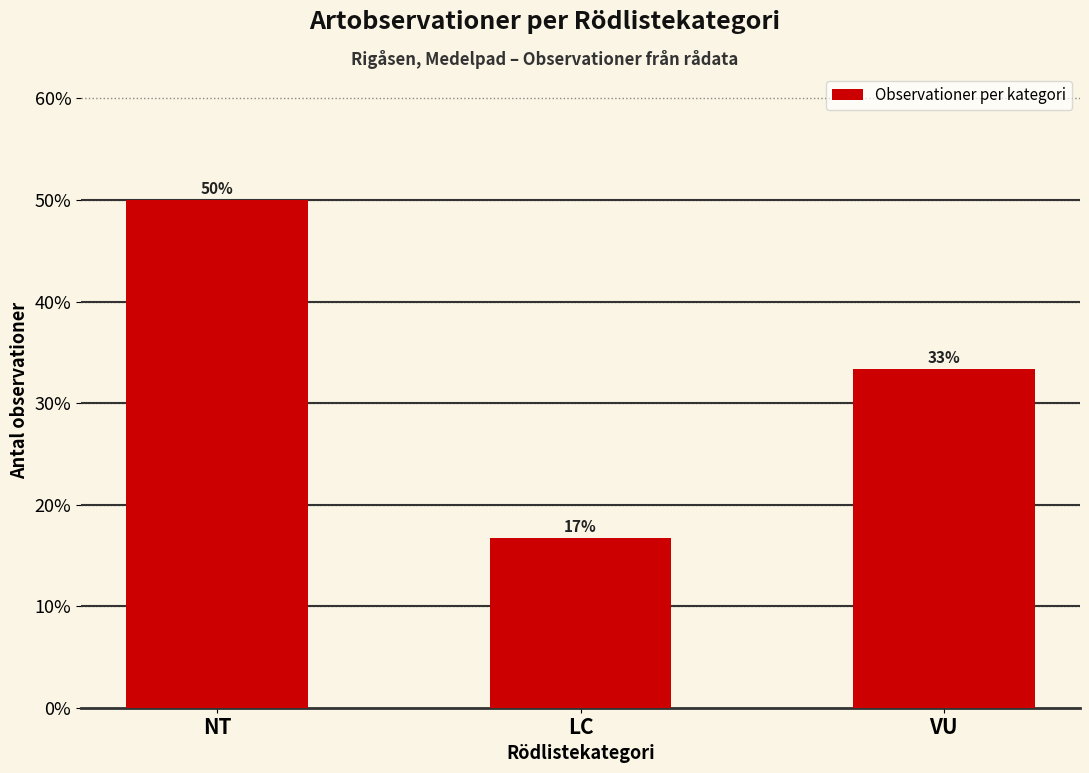

How many bars are there in total?

3